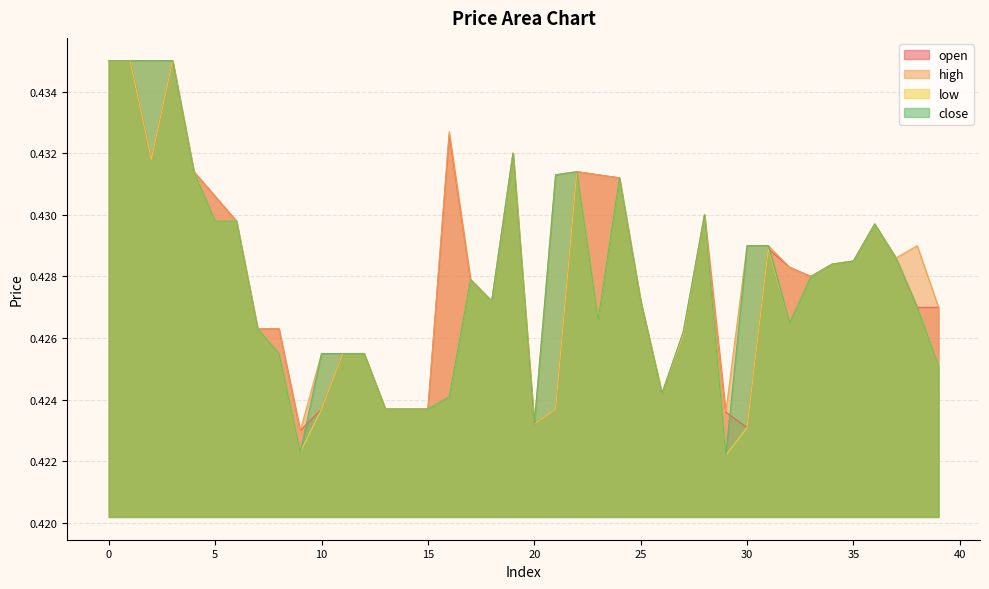

What value does the close series have at 39?

0.4